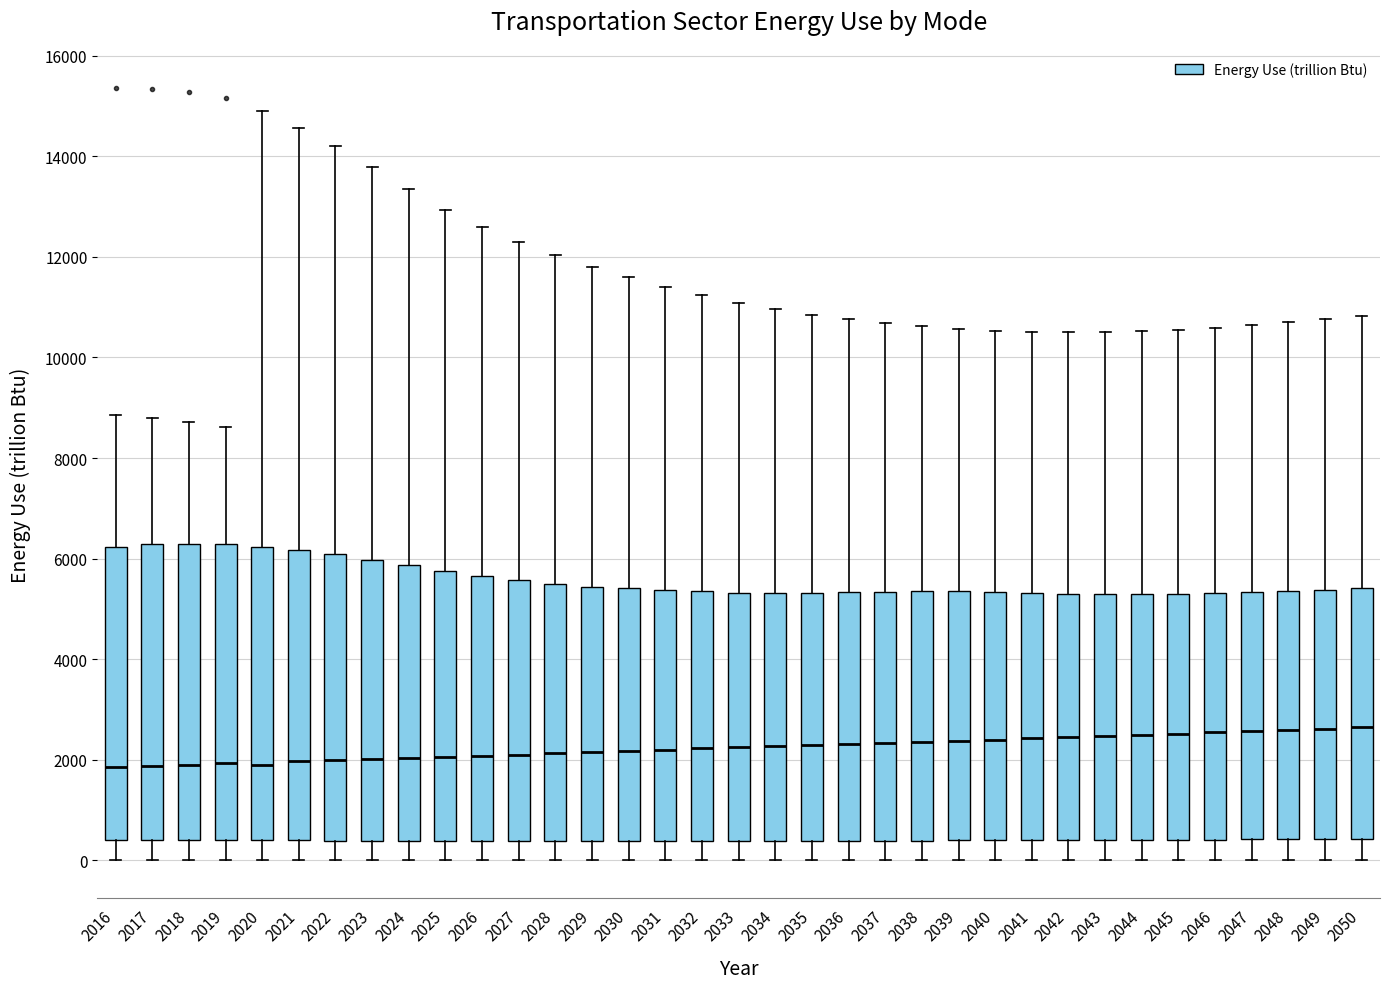

Reading left to right, transcribe this box plot: for each box, give where its median line is, the range the box spans, and where its two whiskers end, as read against the y-axis. The values are not printed on the chart, so give them approximately, as read against the axis.

2016: median 1800, box 400 to 6200, whiskers 0 to 8800
2017: median 1800, box 400 to 6200, whiskers 0 to 8800
2018: median 2000, box 400 to 6200, whiskers 0 to 8800
2019: median 2000, box 400 to 6200, whiskers 0 to 8600
2020: median 2000, box 400 to 6200, whiskers 0 to 14800
2021: median 2000, box 400 to 6200, whiskers 0 to 14600
2022: median 2000, box 400 to 6000, whiskers 0 to 14200
2023: median 2000, box 400 to 6000, whiskers 0 to 13800
2024: median 2000, box 400 to 5800, whiskers 0 to 13400
2025: median 2000, box 400 to 5800, whiskers 0 to 13000
2026: median 2000, box 400 to 5600, whiskers 0 to 12600
2027: median 2200, box 400 to 5600, whiskers 0 to 12200
2028: median 2200, box 400 to 5400, whiskers 0 to 12000
2029: median 2200, box 400 to 5400, whiskers 0 to 11800
2030: median 2200, box 400 to 5400, whiskers 0 to 11600
2031: median 2200, box 400 to 5400, whiskers 0 to 11400
2032: median 2200, box 400 to 5400, whiskers 0 to 11200
2033: median 2200, box 400 to 5400, whiskers 0 to 11000
2034: median 2200, box 400 to 5400, whiskers 0 to 11000
2035: median 2200, box 400 to 5400, whiskers 0 to 10800
2036: median 2400, box 400 to 5400, whiskers 0 to 10800
2037: median 2400, box 400 to 5400, whiskers 0 to 10600
2038: median 2400, box 400 to 5400, whiskers 0 to 10600
2039: median 2400, box 400 to 5400, whiskers 0 to 10600
2040: median 2400, box 400 to 5400, whiskers 0 to 10600
2041: median 2400, box 400 to 5400, whiskers 0 to 10600
2042: median 2400, box 400 to 5400, whiskers 0 to 10600
2043: median 2400, box 400 to 5200, whiskers 0 to 10600
2044: median 2400, box 400 to 5200, whiskers 0 to 10600
2045: median 2600, box 400 to 5400, whiskers 0 to 10600
2046: median 2600, box 400 to 5400, whiskers 0 to 10600
2047: median 2600, box 400 to 5400, whiskers 0 to 10600
2048: median 2600, box 400 to 5400, whiskers 0 to 10600
2049: median 2600, box 400 to 5400, whiskers 0 to 10800
2050: median 2600, box 400 to 5400, whiskers 0 to 10800